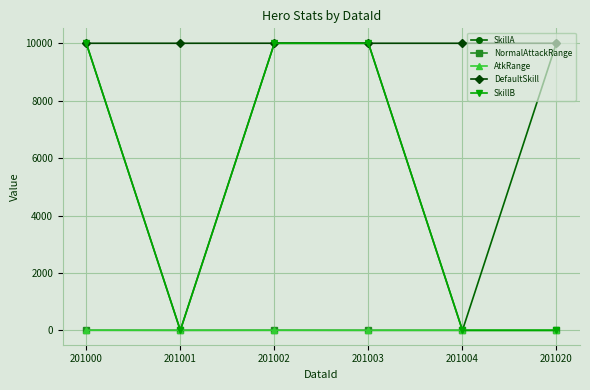

At which category does SkillA reach its first local valley?

201001